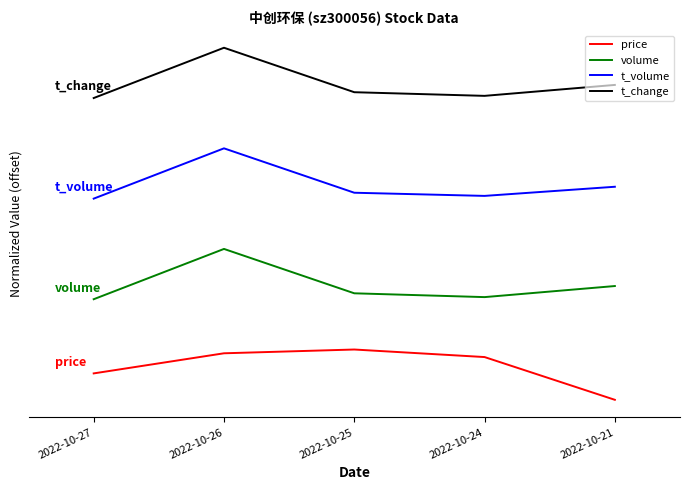

What are all the series names shown in the legend?

price, volume, t_volume, t_change